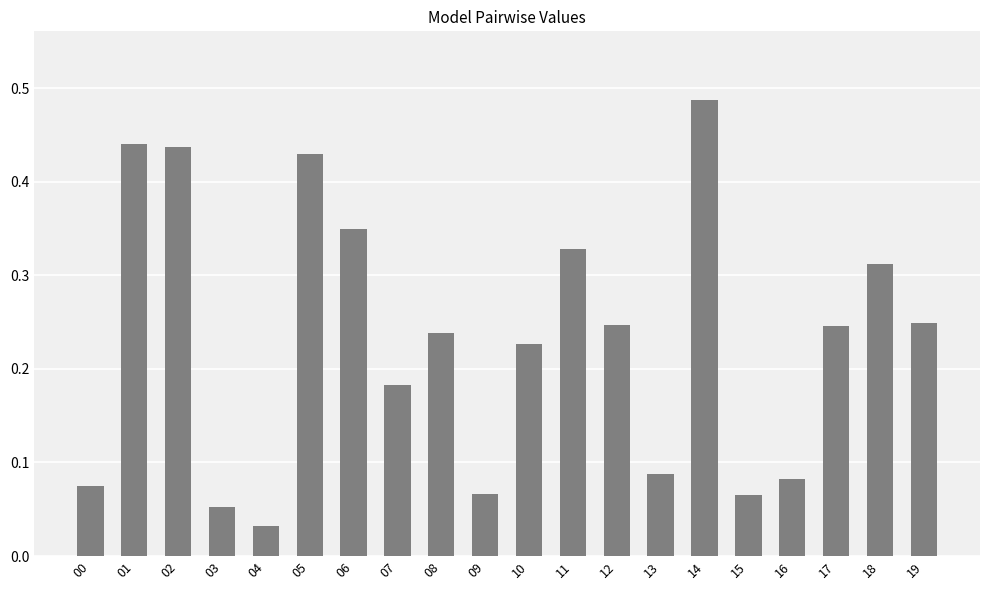

Does the chart contain stacked bars?

No